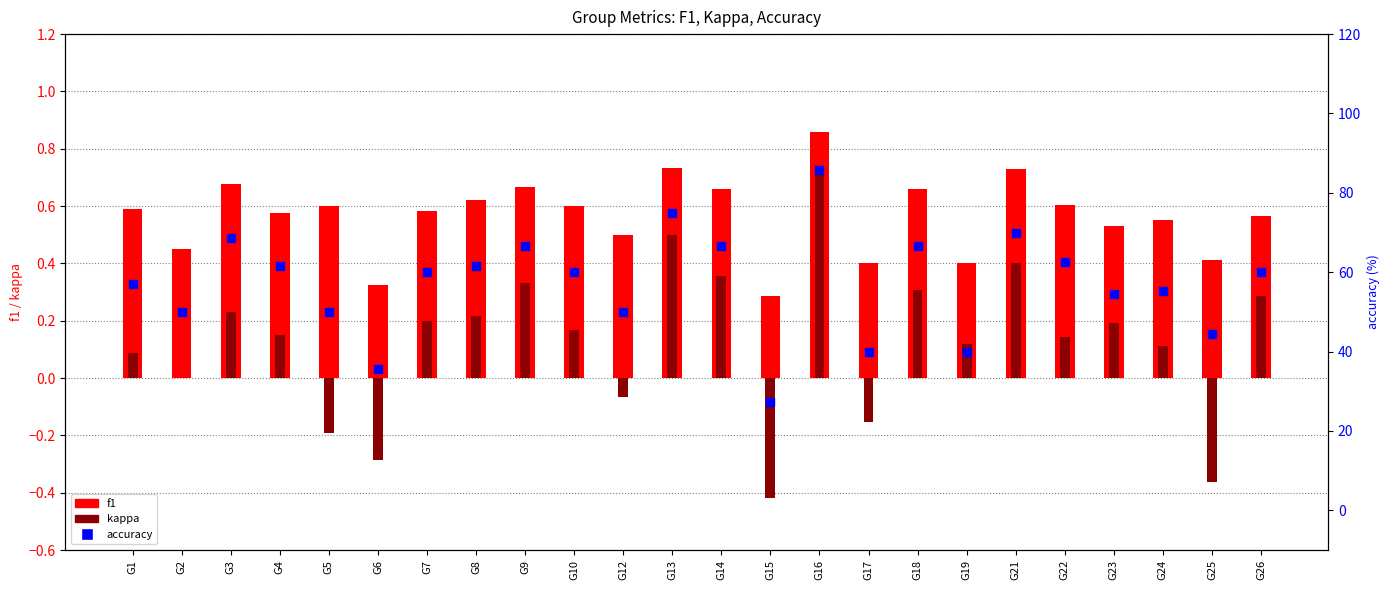

Which series contains the highest Y value?

accuracy